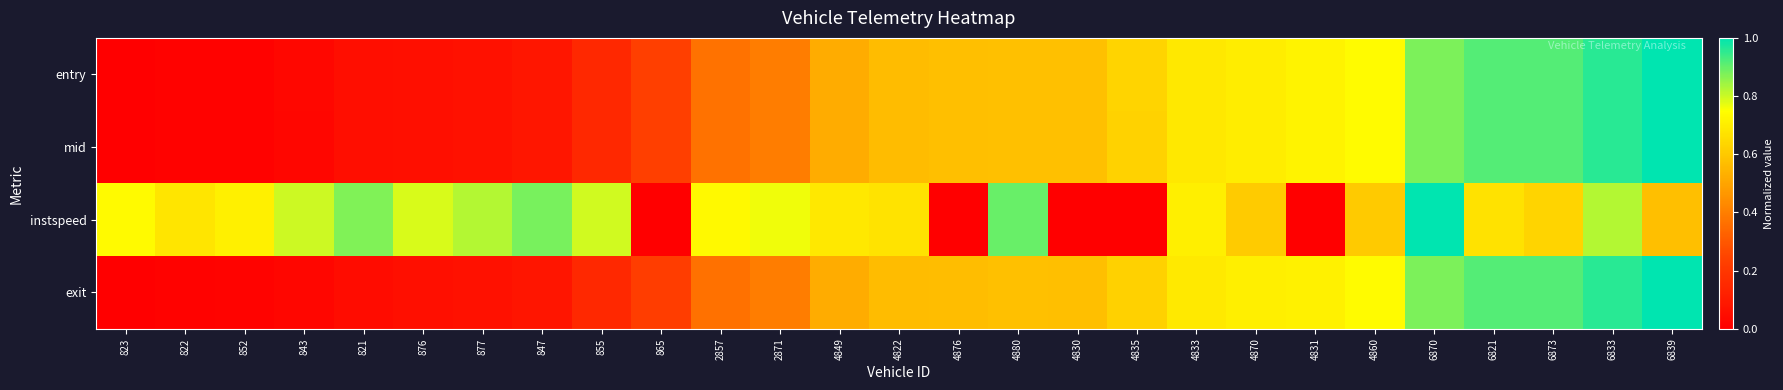

Which category has the lowest value across all series?

823